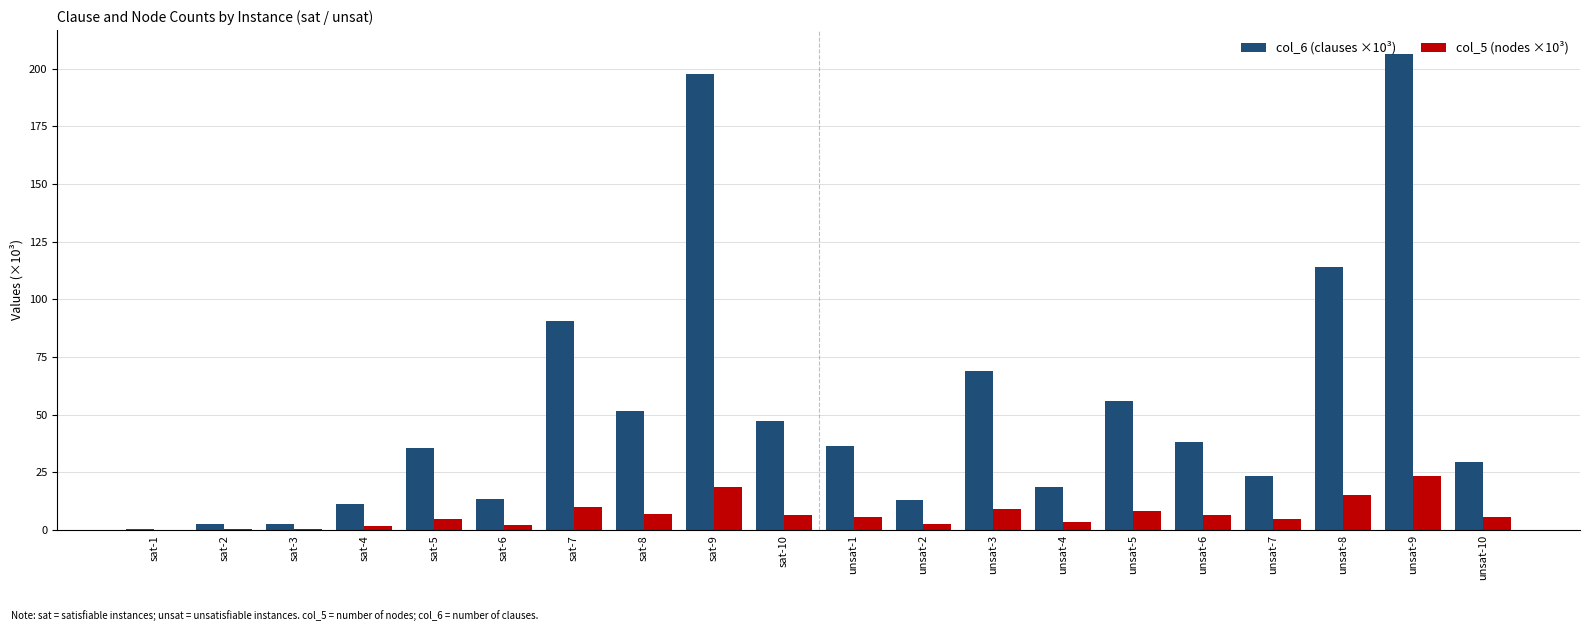

Are the bars grouped side by side (vs. stacked)?

Yes